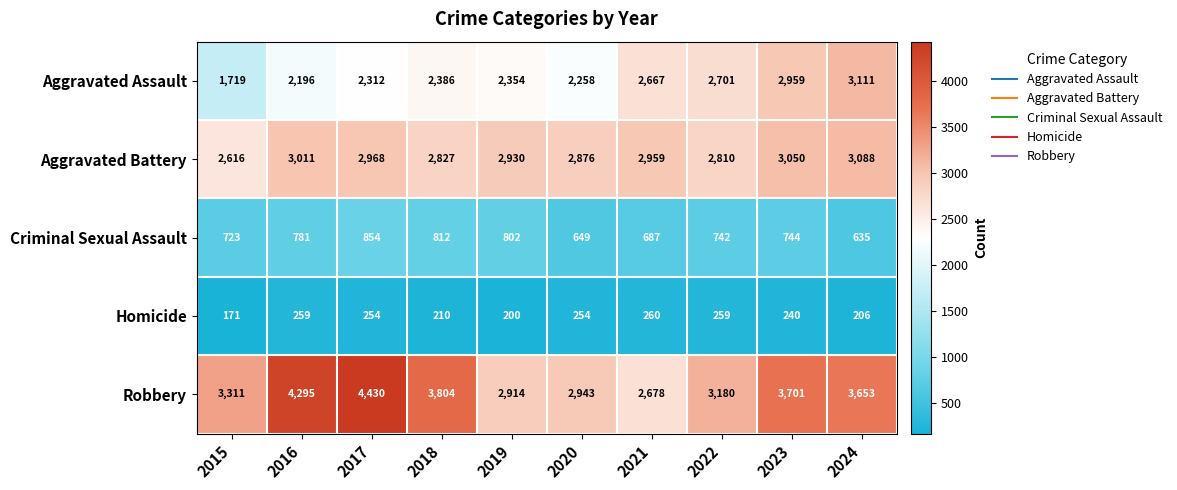

Rank the series at 2019 from lowest to highest value.

Homicide, Criminal Sexual Assault, Aggravated Assault, Robbery, Aggravated Battery